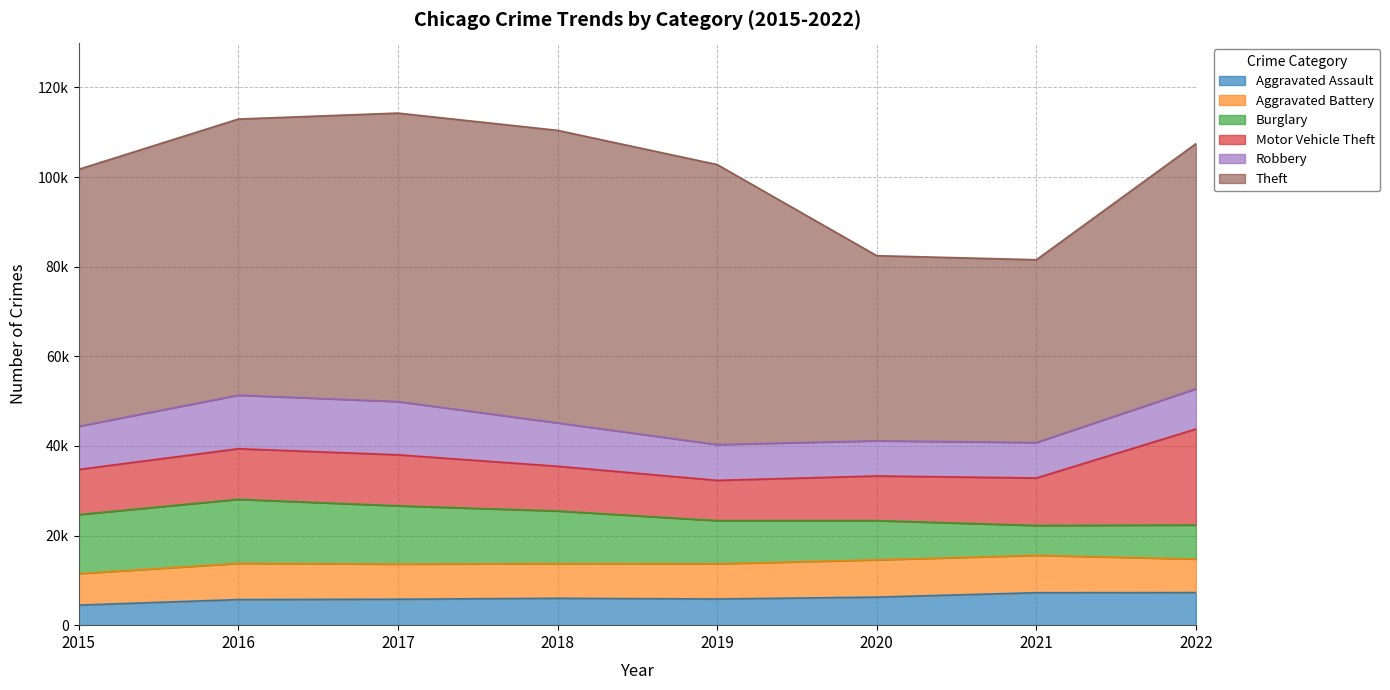

How many distinct data groups are displayed?

6